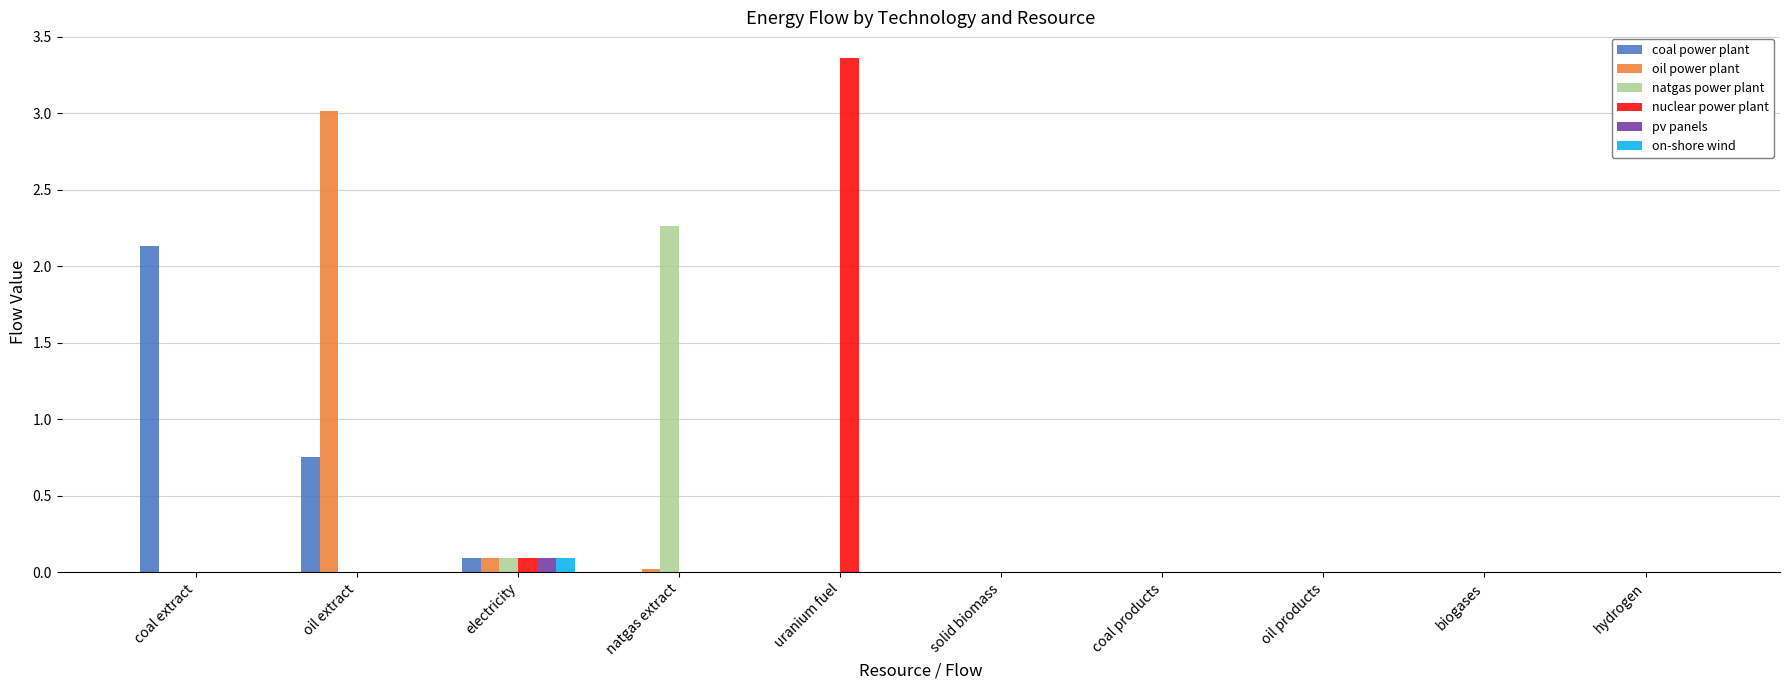

What is the sum of all nuclear power plant values?

3.5